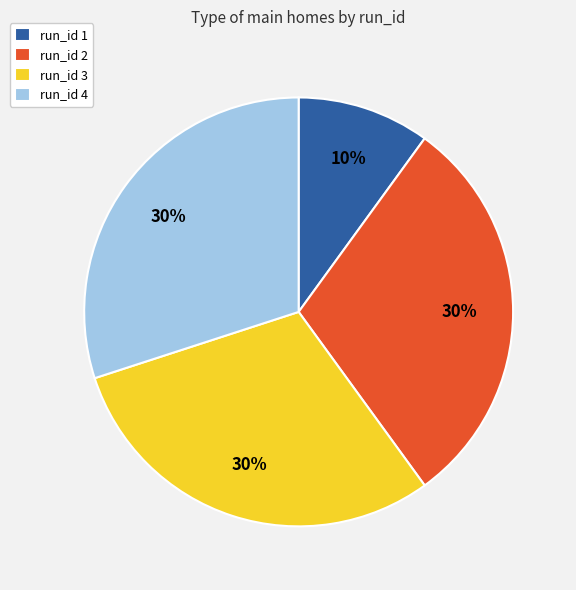

Is there a majority slice in this chart?

No